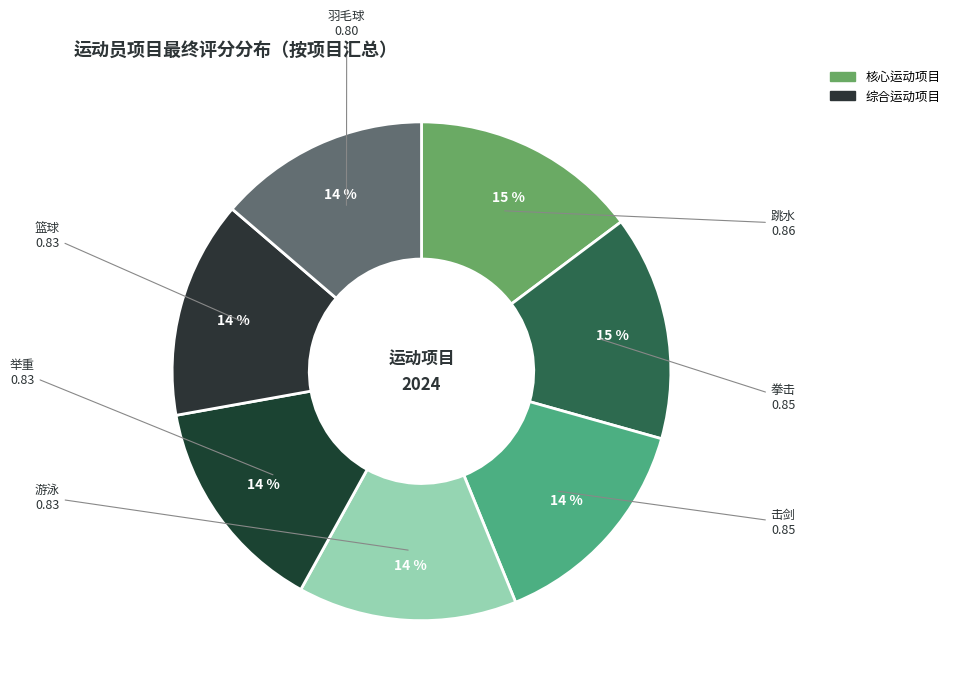

How many segments does this pie chart have?

7